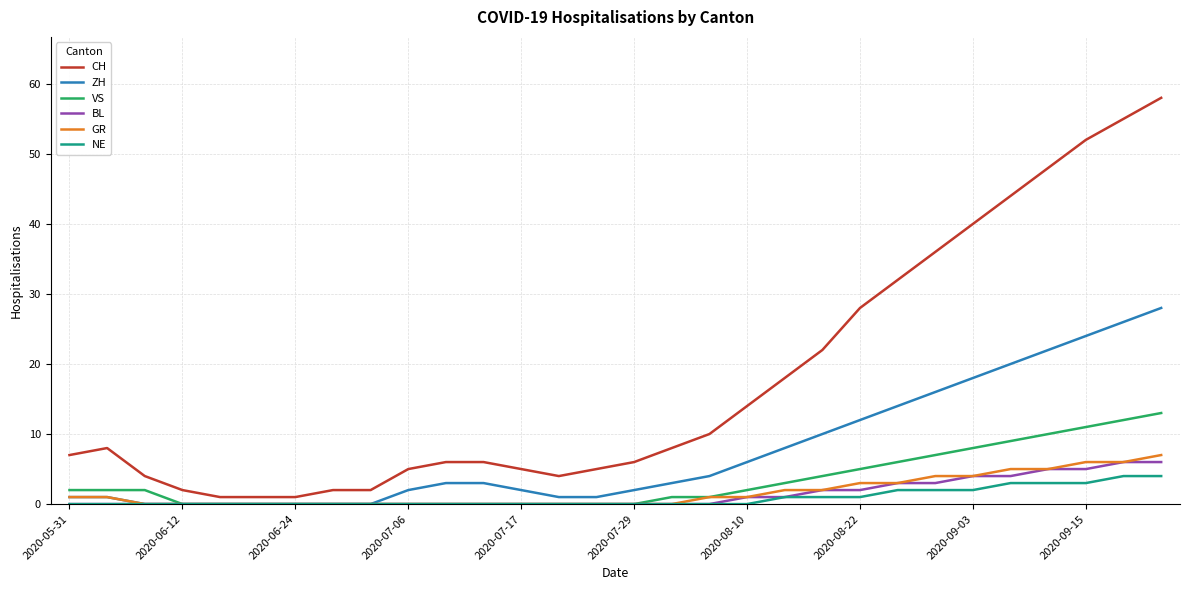

What is the sum of all GR values?

51